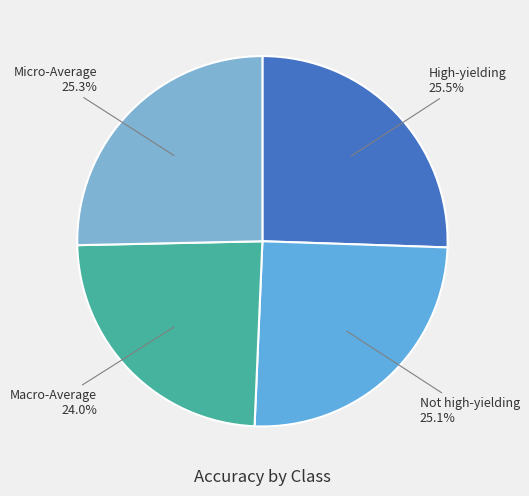

Is there any slice that represents more than half of the pie?

No